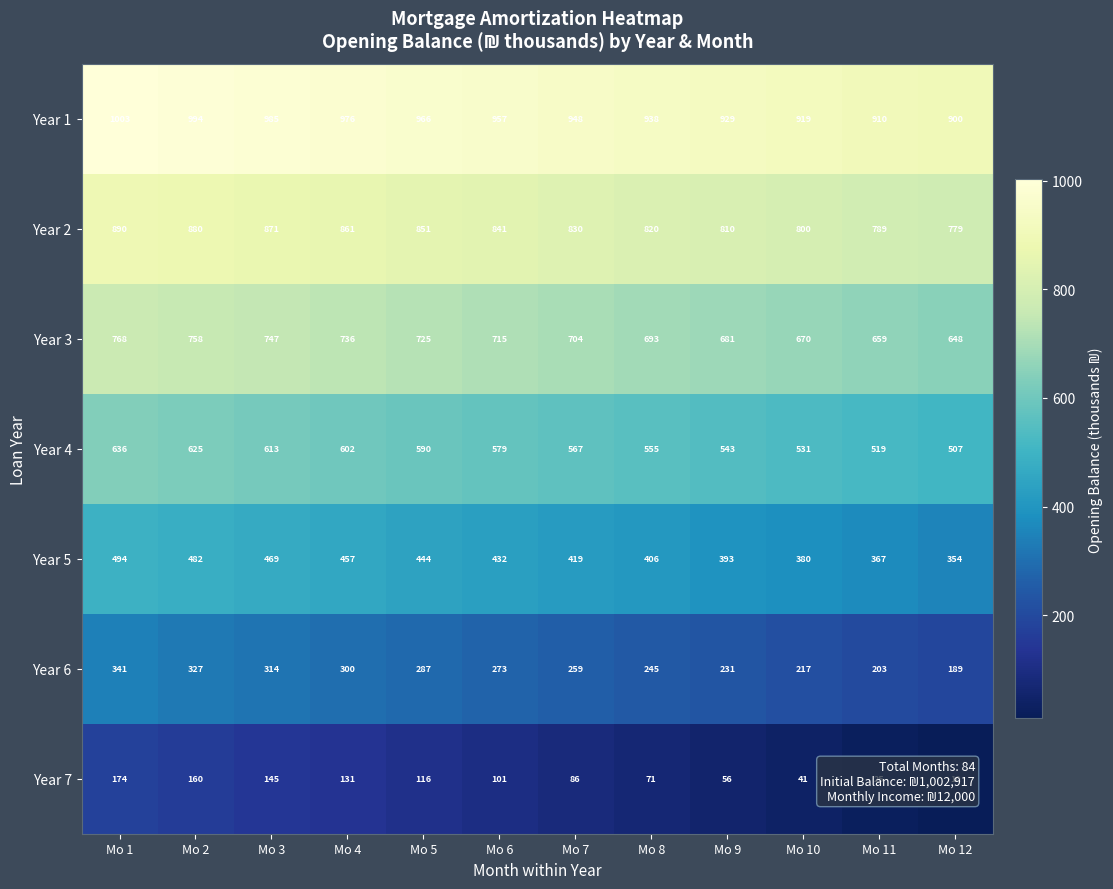

Between Mo 6 and Mo 7, which series saw the biggest shift?

Year 7